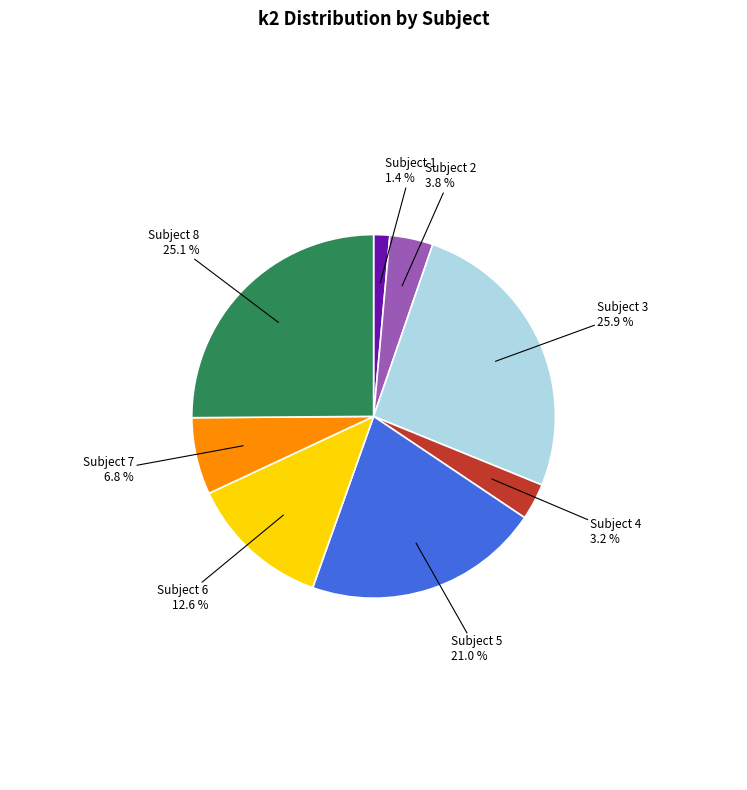

Is there any slice that represents more than half of the pie?

No